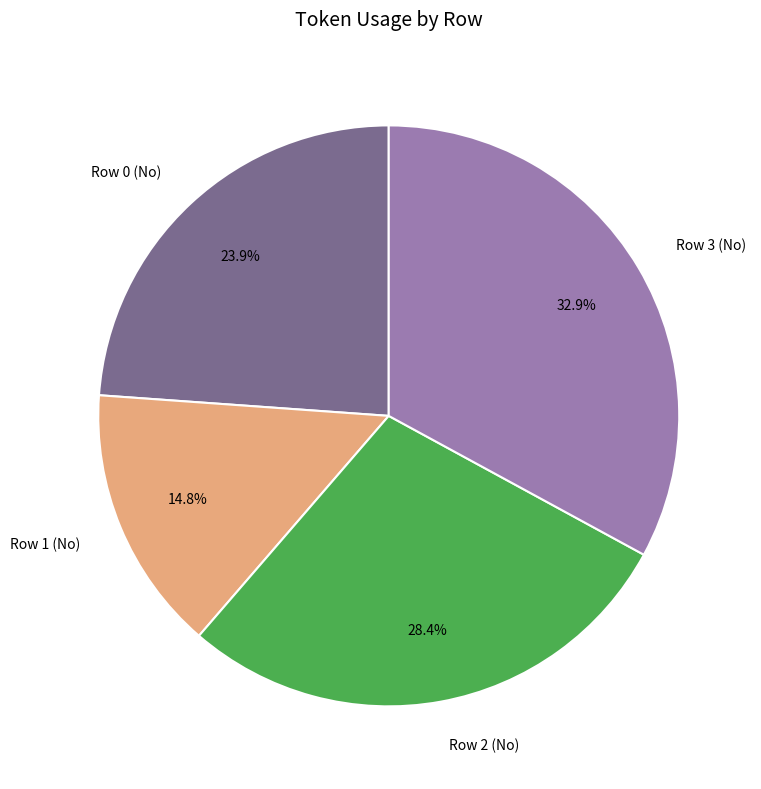

Rank the categories by value from lowest to highest.

Row 1 (No), Row 0 (No), Row 2 (No), Row 3 (No)